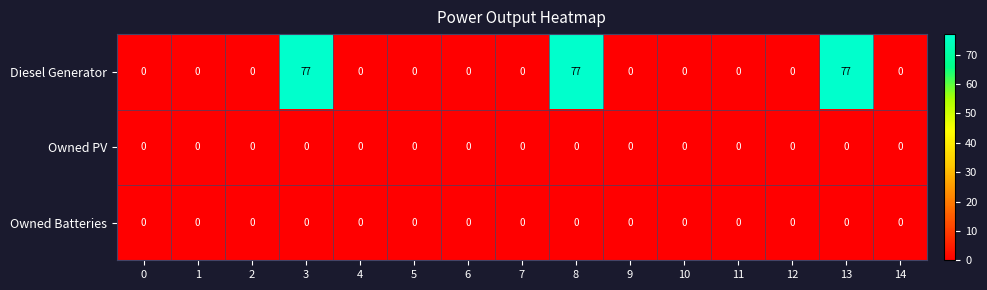

The value of Owned Batteries at 5 is 0. True or false?

True